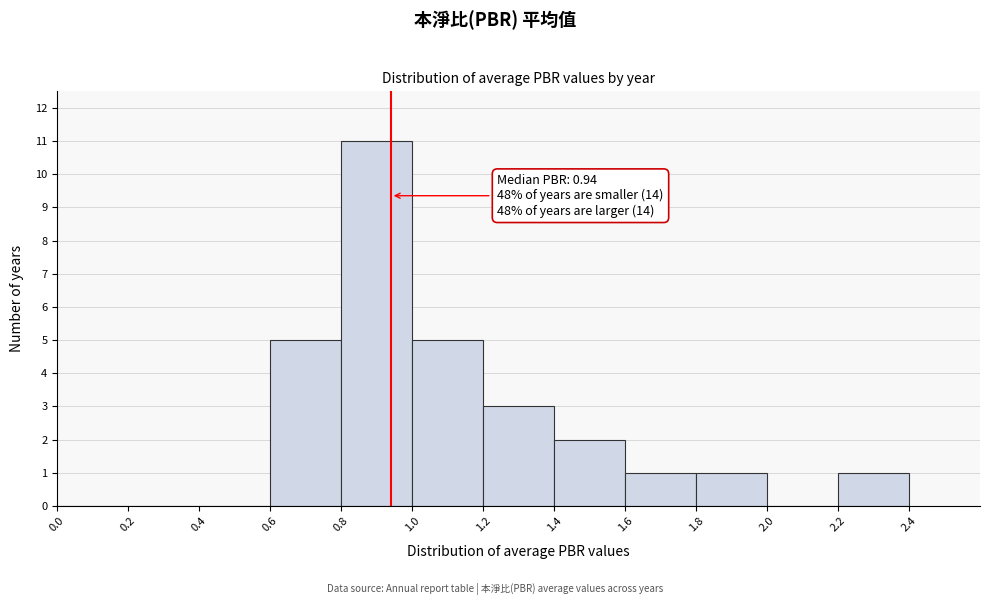

Which range on the x-axis has the tallest bar?

0.8 to 1.0